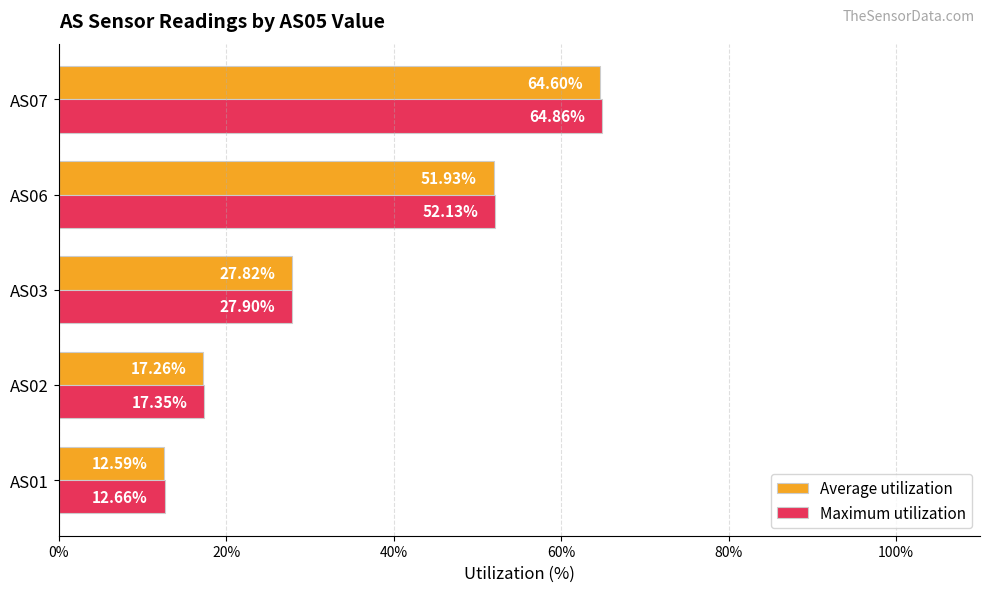

What is the sum of the Average utilization values at AS03 and AS02?

45.1